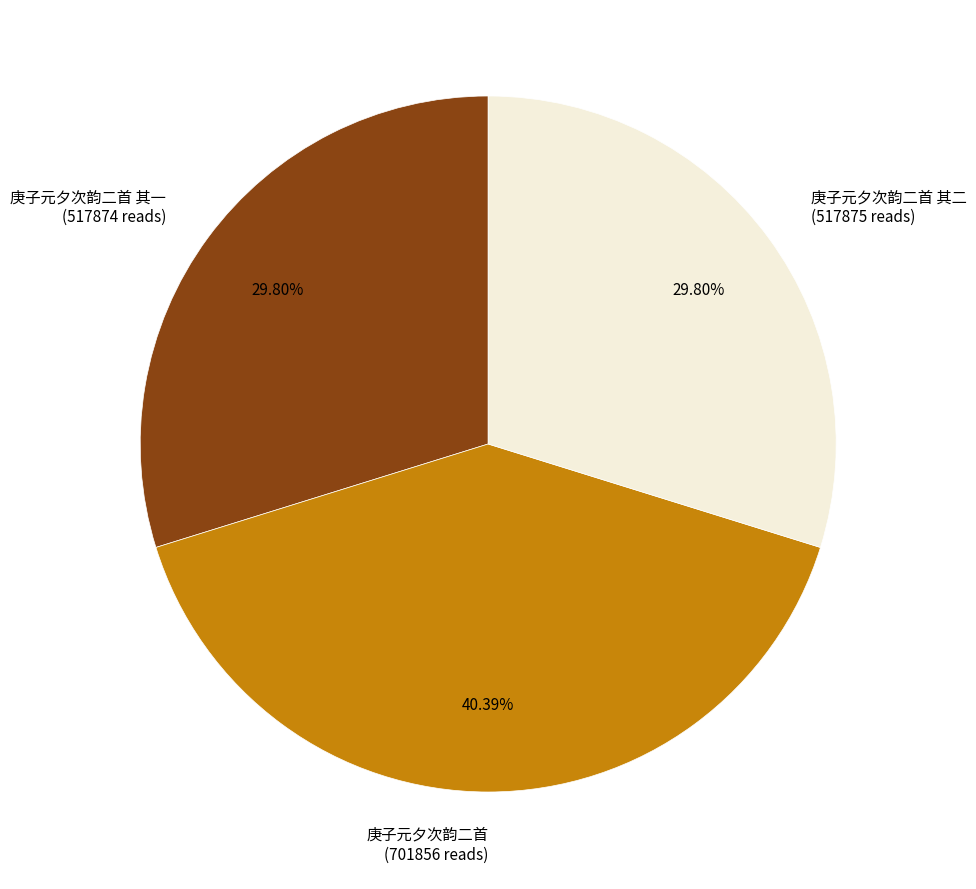

To the nearest percent, what percentage of the pie is 庚子元夕次韵二首 其二?

30%